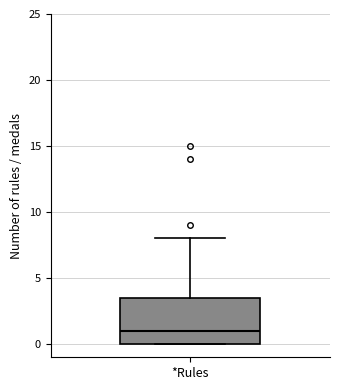

Transcribe this box plot: give where the median line is, the range the box spans, and where the two whiskers end, as read against the y-axis. The values are not printed on the chart, so give them approximately, as read against the axis.

median 1.0, box 0.0 to 3.5, whiskers 0.0 to 8.0